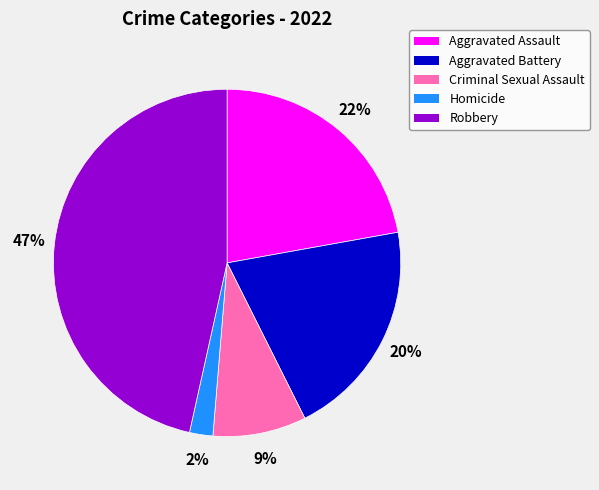

To the nearest percent, what portion does Homicide represent?

2%